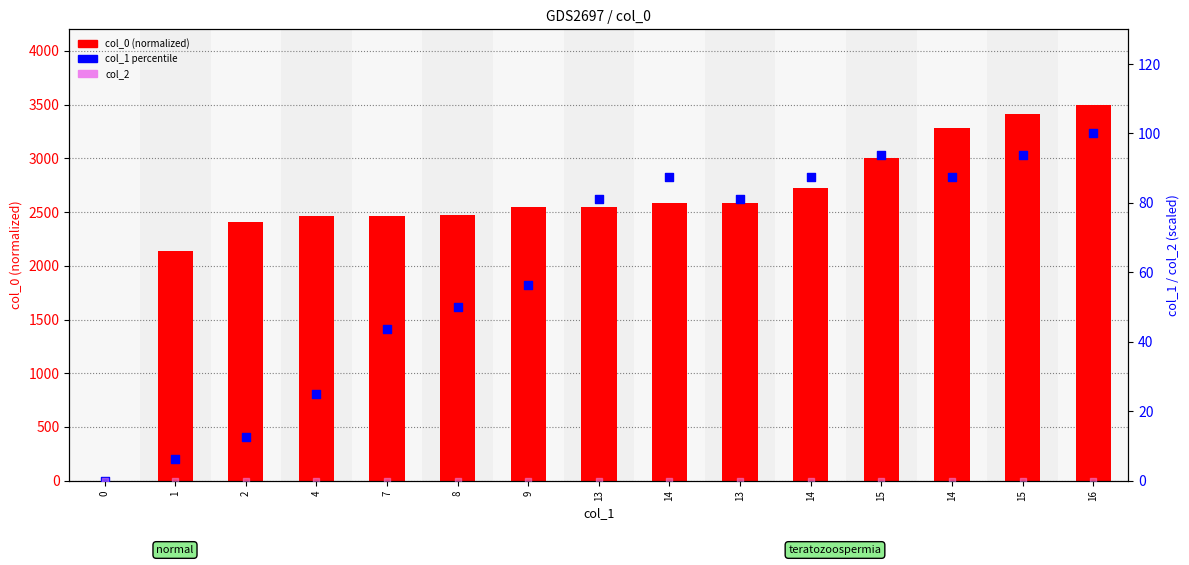

What are all the series names shown in the legend?

col_0 (normalized), col_1 percentile, col_2